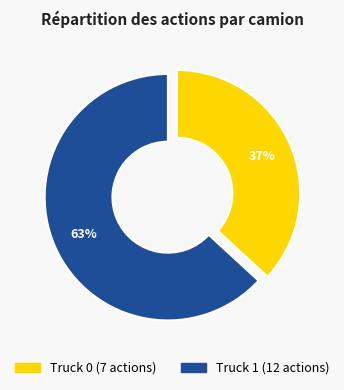

To the nearest percent, what portion does Truck 0 represent?

37%